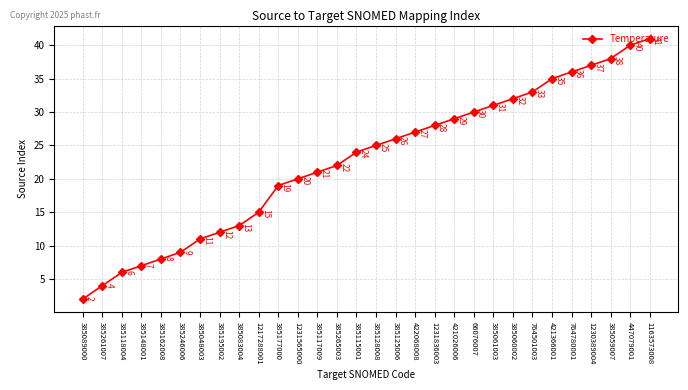

Rank the categories by value from highest to lowest.

1163573008, 447079001, 385059007, 1230389004, 764780001, 421366001, 764501003, 385060002, 385061003, 66076007, 421026006, 1231836003, 422068008, 385125006, 385128008, 385115001, 385265003, 385117009, 1231565000, 385177000, 1217288001, 385083004, 385195002, 385048003, 385246006, 385162008, 385148001, 385118004, 385261007, 385089000